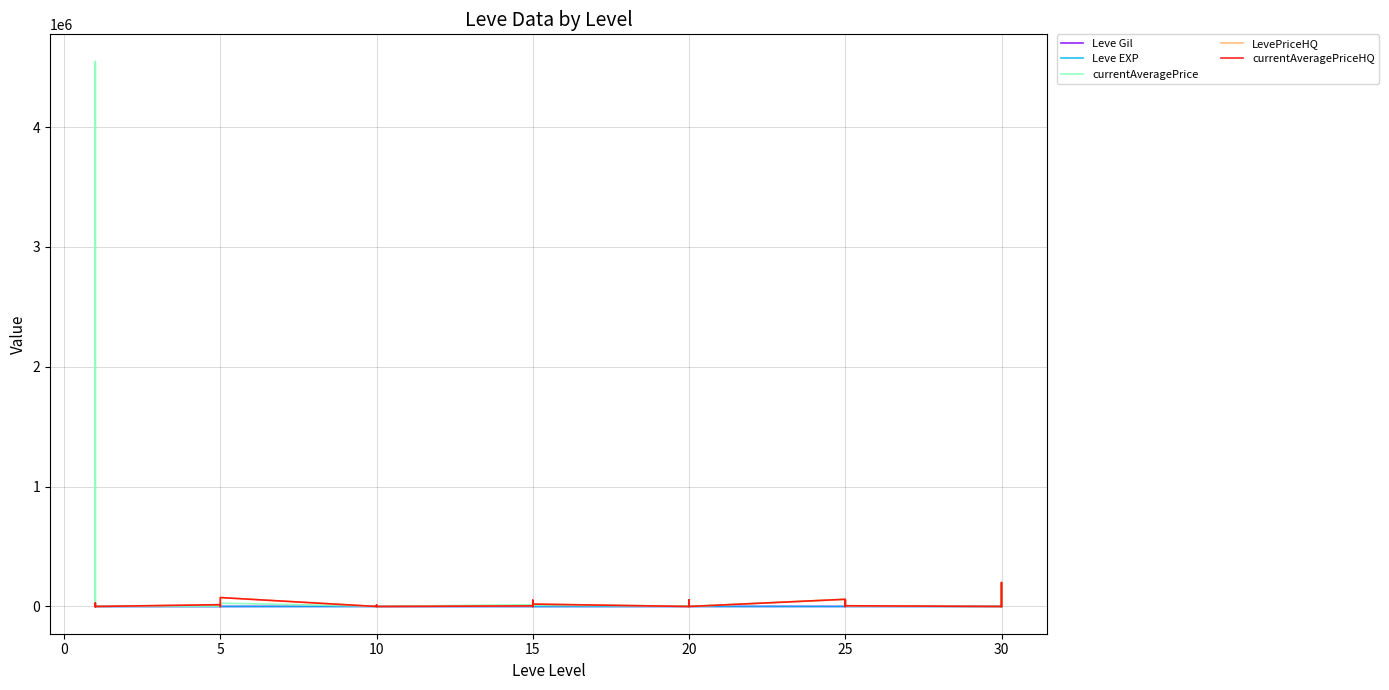

Reading right to left, what are all the values shown in this chart?

Leve Gil: 220	640	220	730	600	830	200	830	820	390	600	960	600	600	960	600	40	910	40	170	910	170	90	990	990	990	430	990	220	220	220	220	110	220	330	690	690	115	114	160
Leve EXP: 0	52	40	52	67	21	47	21	30	36	21	12	21	21	12	21	13	18	13	7	18	7	13	9	9	9	8	9	5	5	5	5	4	5	1	1	1	630	630	1
currentAveragePrice: 0	199684	0	0	0	3600	55000	4833	0	60000	0	0	4462	54000	0	4400	10183	0	1686	1400	19542	14149	1753	2419	2393	1684	1605	2342	27127	2392	2481	2417	1648	2507	1602	27119	1750	405	4545971	27128
LevePriceHQ: 0	199684	0	0	0	6000	55000	6750	0	60000	0	0	4950	54000	0	0	19966	0	0	0	52000	4929	0	9640	7250	10999	0	0	74455	11994	0	0	0	15000	0	28606	0	500	792	0
currentAveragePriceHQ: 0	199684	0	0	0	6000	55000	6750	0	60000	0	0	4950	54000	0	0	19966	0	0	0	52000	4929	0	9640	7250	10999	0	0	74455	11994	0	0	0	15000	0	28606	0	500	792	0